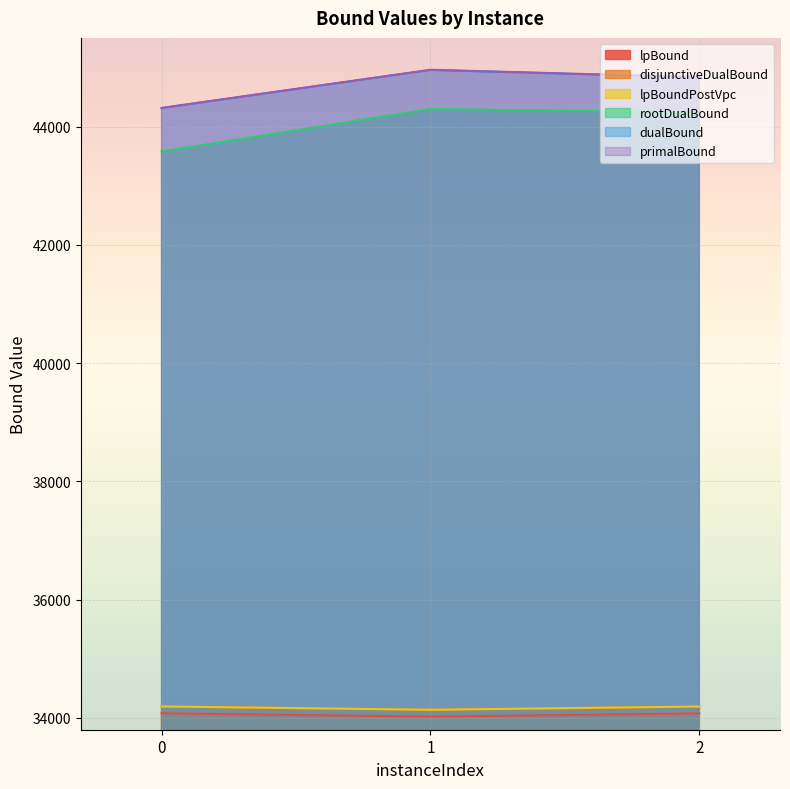

The dualBound series shows 12092.3 at 1. True or false?

False